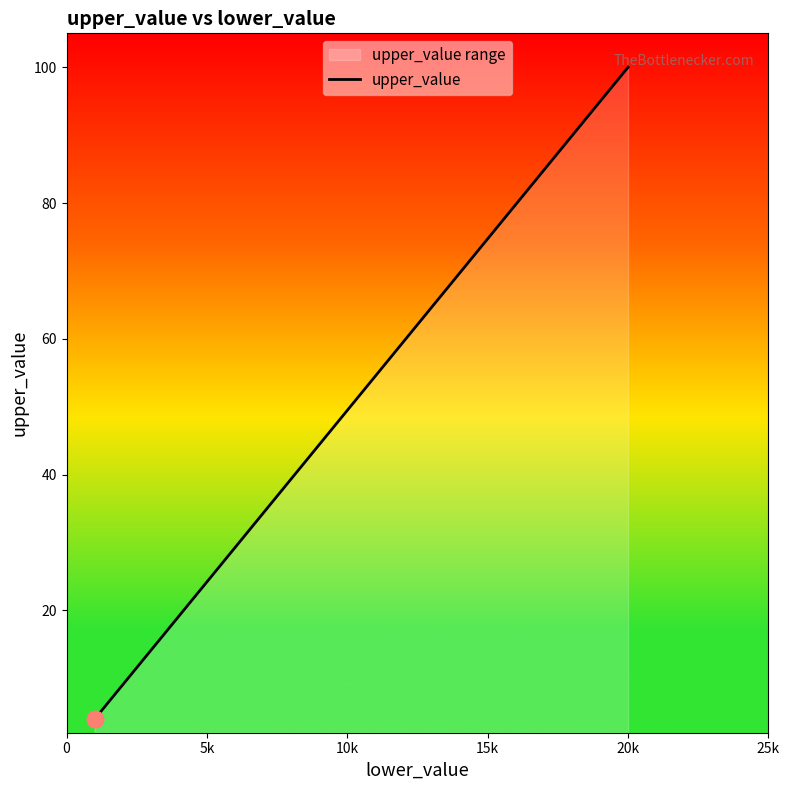

What is the difference between the maximum and minimum values?

96.0